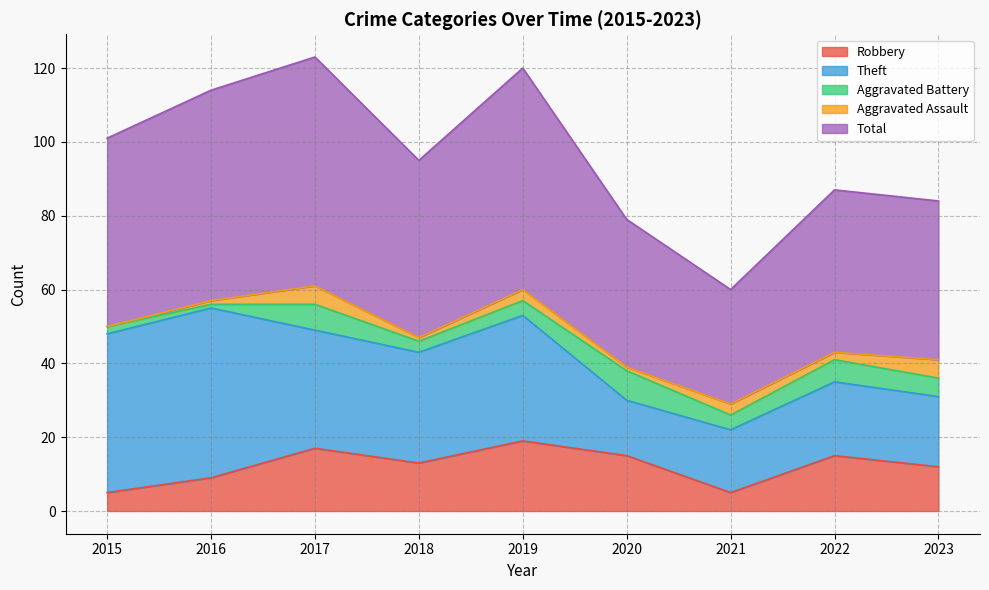

Which series has the widest spread of values?

Theft